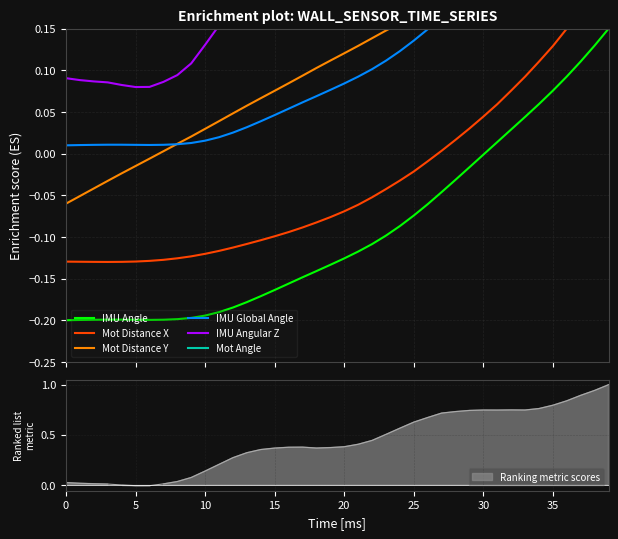

Reading left to right, transcribe all the data shown in this chart.

IMU Angle: -0.2	-0.2	-0.2	-0.2	-0.2	-0.2	-0.2	-0.2	-0.2	-0.2	-0.2	-0.2	-0.2	-0.2	-0.2	-0.2	-0.2	-0.1	-0.1	-0.1	-0.1	-0.1	-0.1	-0.1	-0.1	-0.1	-0.1	-0.0	-0.0	-0.0	-0.0	0.0	0.0	0.0	0.1	0.1	0.1	0.1	0.1	0.1
Mot Distance X: -0.1	-0.1	-0.1	-0.1	-0.1	-0.1	-0.1	-0.1	-0.1	-0.1	-0.1	-0.1	-0.1	-0.1	-0.1	-0.1	-0.1	-0.1	-0.1	-0.1	-0.1	-0.1	-0.1	-0.0	-0.0	-0.0	-0.0	0.0	0.0	0.0	0.0	0.1	0.1	0.1	0.1	0.1	0.2	0.2	0.2	0.2
Mot Distance Y: -0.1	-0.1	-0.0	-0.0	-0.0	-0.0	-0.0	0.0	0.0	0.0	0.0	0.0	0.0	0.1	0.1	0.1	0.1	0.1	0.1	0.1	0.1	0.1	0.1	0.1	0.2	0.2	0.2	0.2	0.2	0.2	0.2	0.2	0.2	0.2	0.2	0.3	0.3	0.3	0.3	0.3
IMU Global Angle: 0.0	0.0	0.0	0.0	0.0	0.0	0.0	0.0	0.0	0.0	0.0	0.0	0.0	0.0	0.0	0.0	0.1	0.1	0.1	0.1	0.1	0.1	0.1	0.1	0.1	0.1	0.1	0.2	0.2	0.2	0.2	0.2	0.2	0.3	0.3	0.3	0.3	0.3	0.3	0.4
IMU Angular Z: 0.1	0.1	0.1	0.1	0.1	0.1	0.1	0.1	0.1	0.1	0.1	0.2	0.2	0.2	0.2	0.2	0.2	0.2	0.2	0.2	0.2	0.2	0.2	0.3	0.3	0.3	0.3	0.3	0.3	0.3	0.3	0.3	0.3	0.3	0.3	0.4	0.4	0.4	0.4	0.4
Mot Angle: 0.2	0.2	0.2	0.2	0.2	0.2	0.2	0.2	0.2	0.2	0.2	0.2	0.2	0.2	0.2	0.2	0.2	0.2	0.2	0.2	0.3	0.3	0.3	0.3	0.3	0.3	0.3	0.3	0.3	0.3	0.4	0.4	0.4	0.4	0.4	0.4	0.4	0.5	0.5	0.5